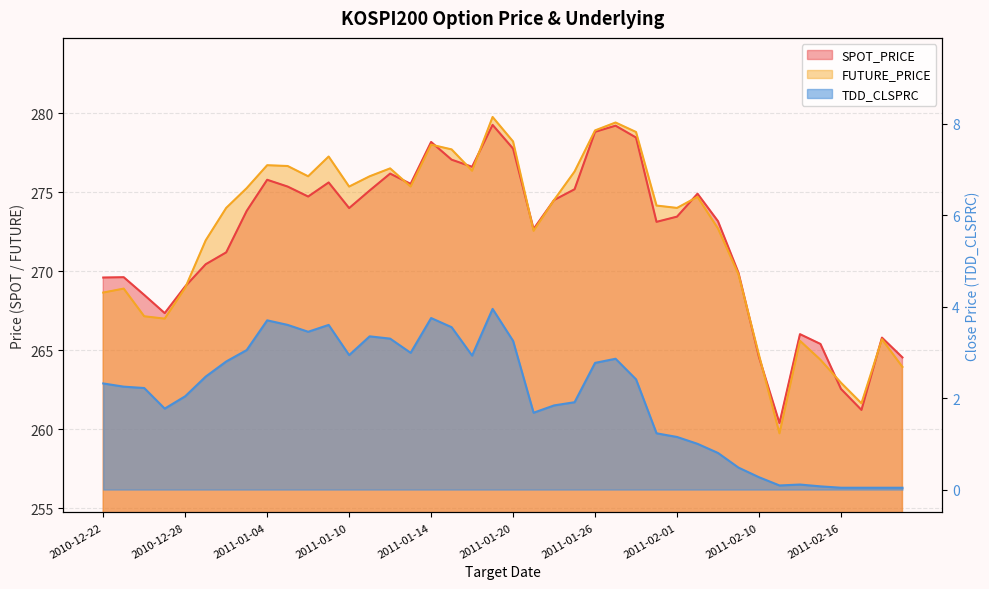

Is it true that SPOT_PRICE equals 274.9 at 2011-02-07?

True